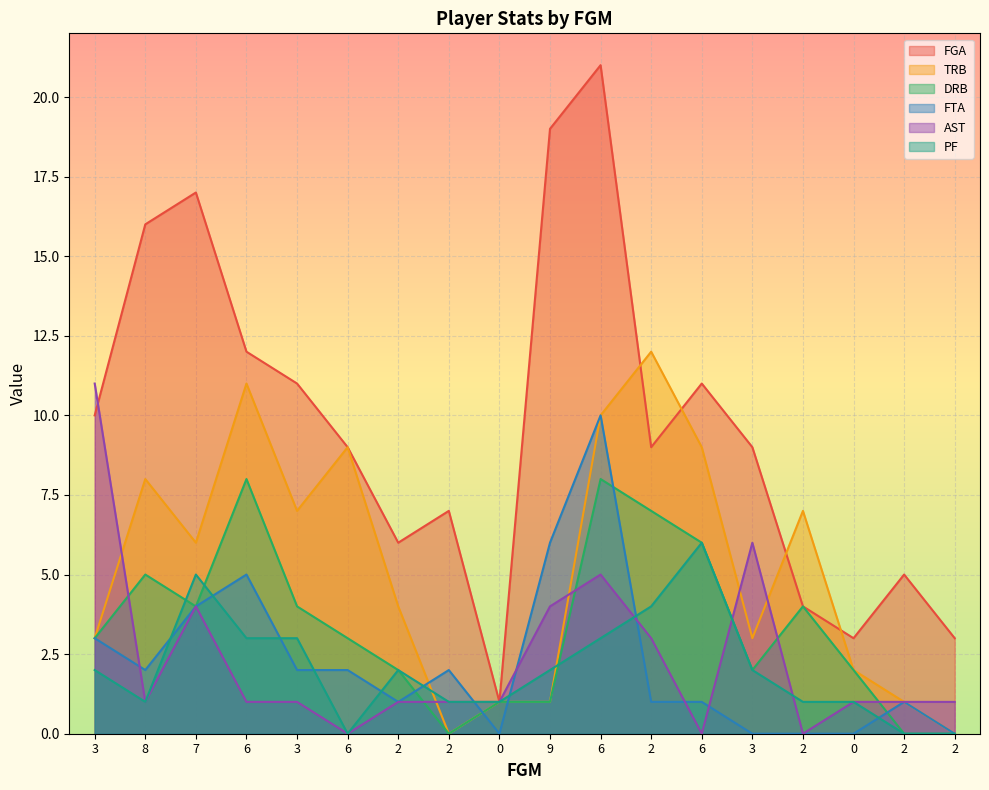

Is the value of TRB at 0 greater than the value of DRB at 2?

No